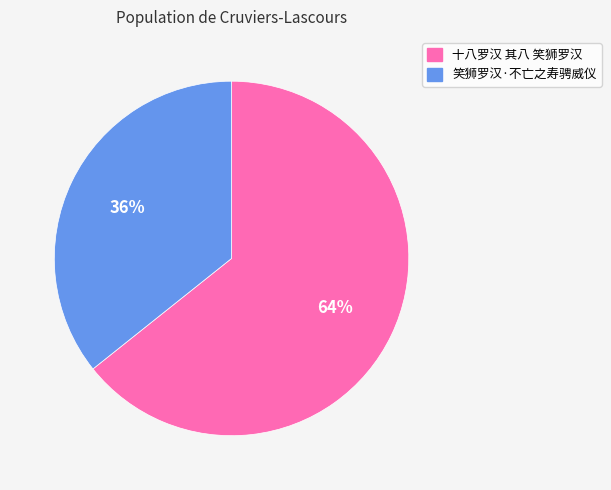

Which slice is the largest?

十八罗汉 其八 笑狮罗汉